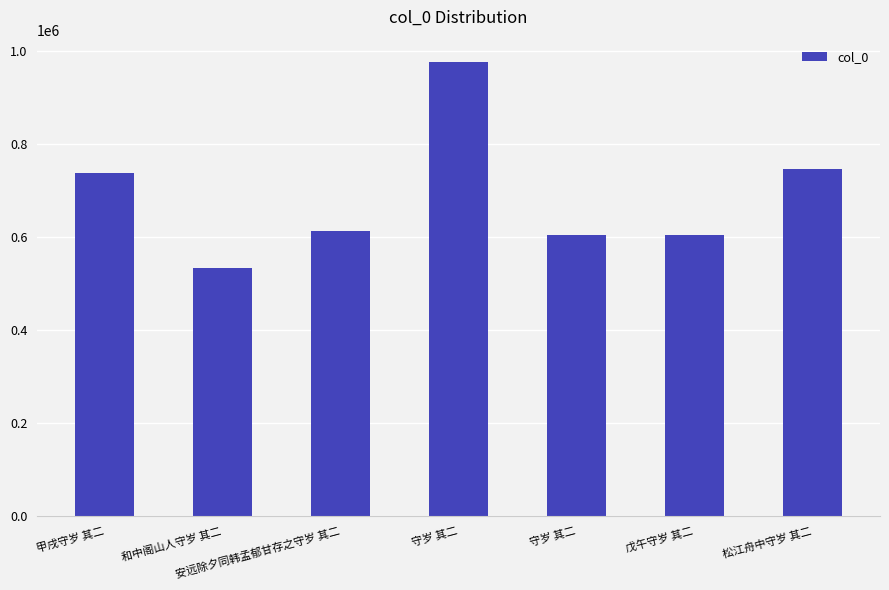

What is the difference between the values at 和中阁山人守岁 其二 and 松江舟中守岁 其二?

212400